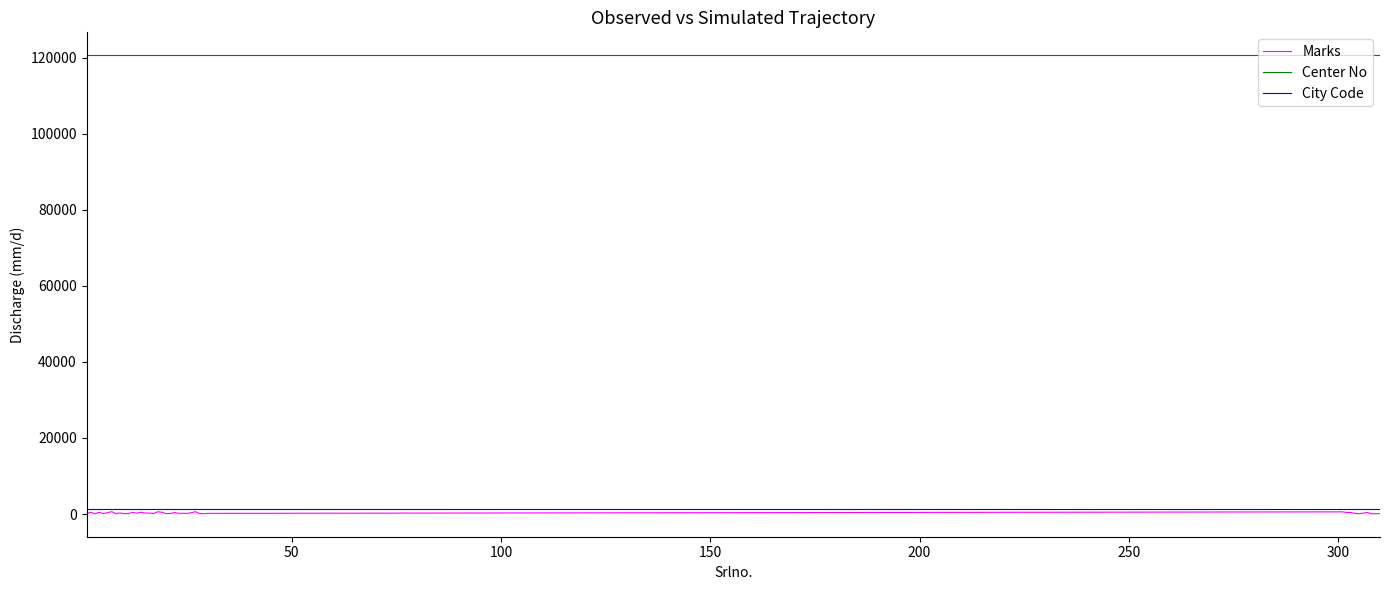

Which series has the largest total across all categories?

Center No